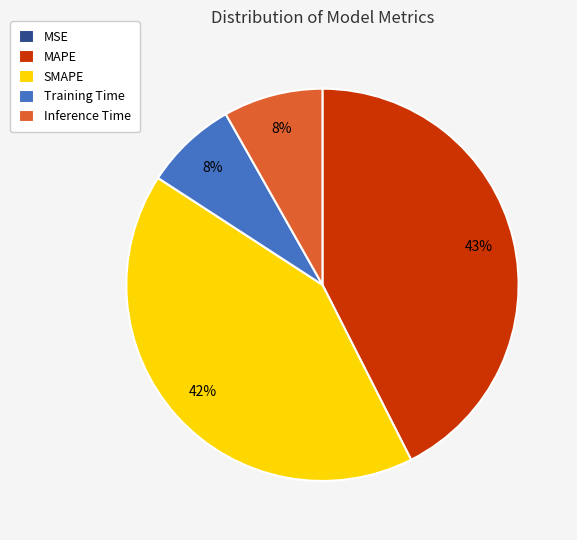

Which slice is the largest?

MAPE